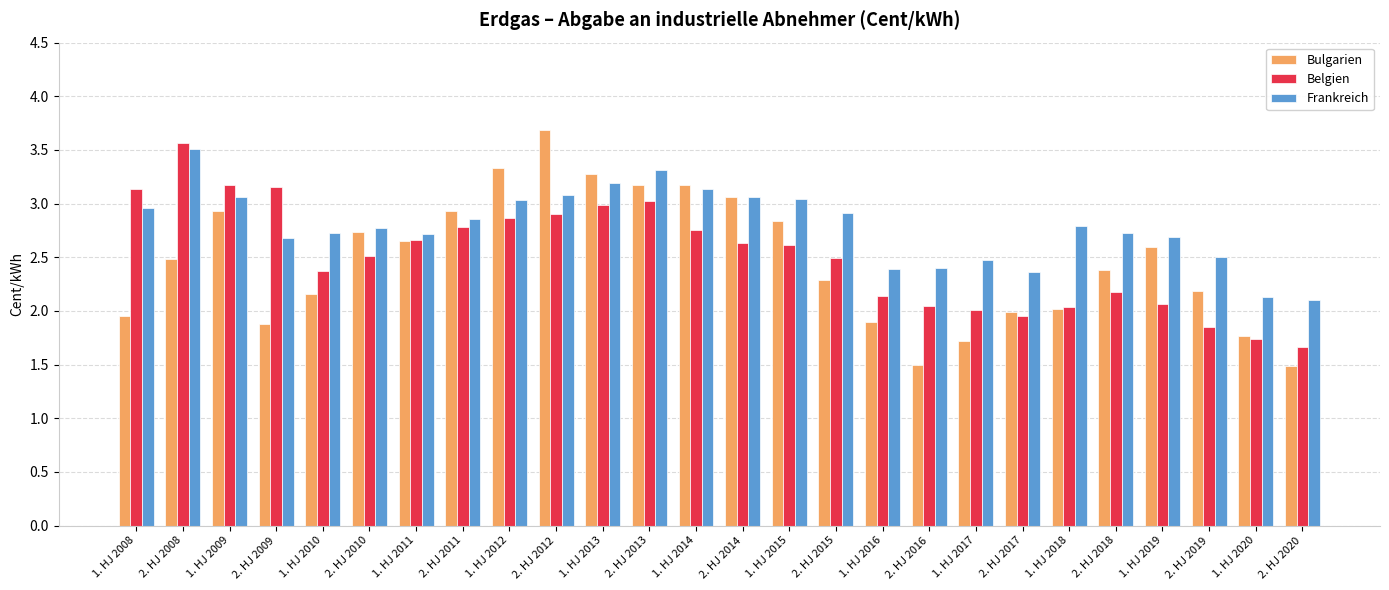

What is the difference between the maximum and minimum values in the Bulgarien series?

2.2